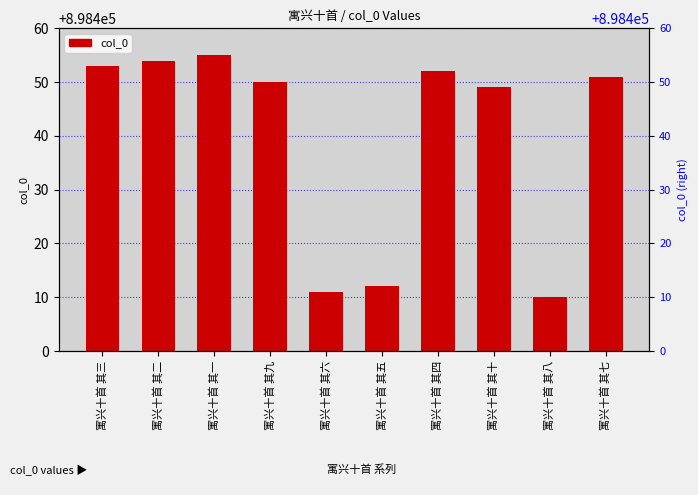

Count the number of categories in the chart.

10